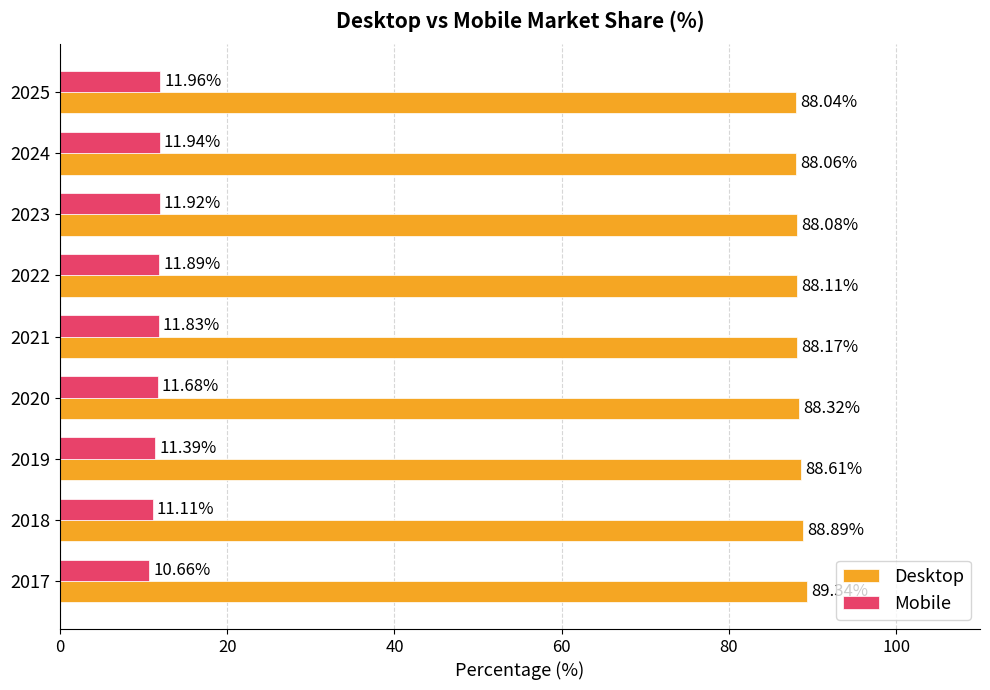

What is the spread (max minus min) of values at 2018?

77.8